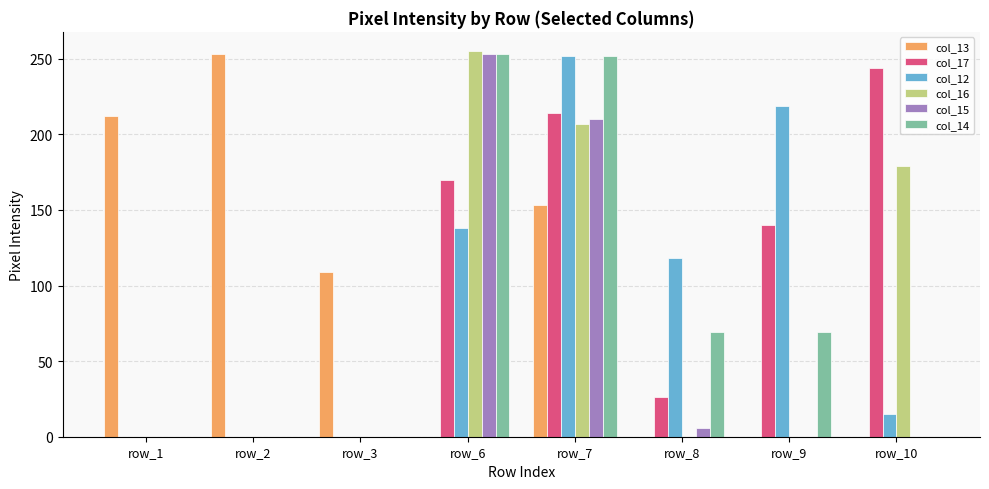

Is it true that col_15 equals 361 at row_6?

False